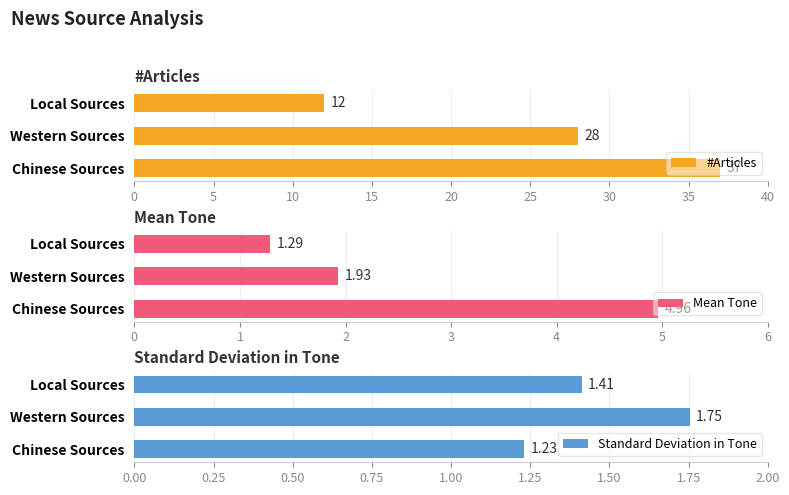

At which label is Standard Deviation in Tone closest to 1?

Chinese Sources